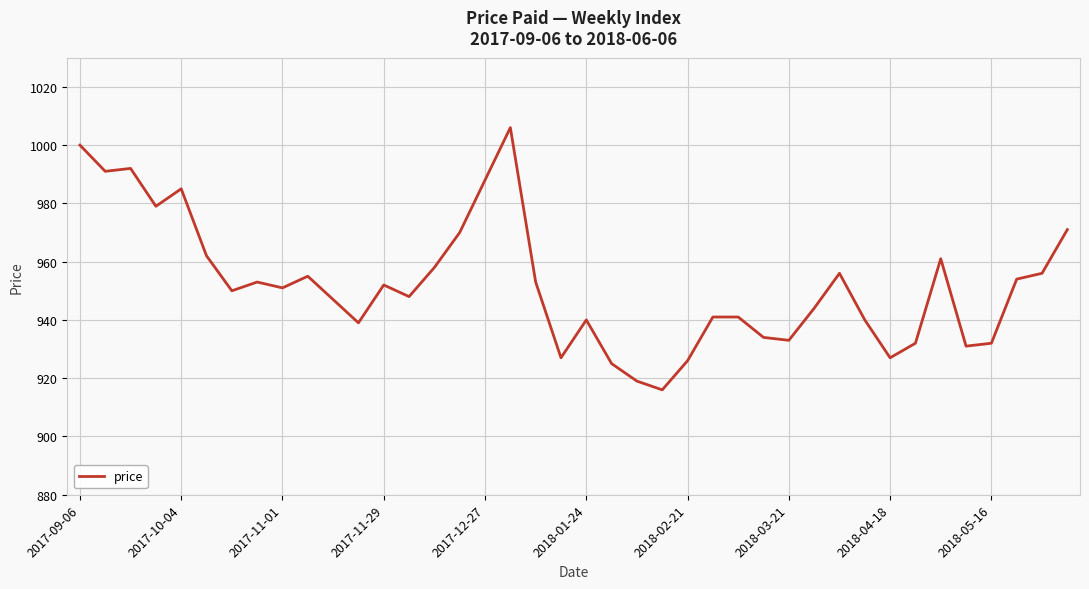

What is the difference between the maximum and minimum values?

90